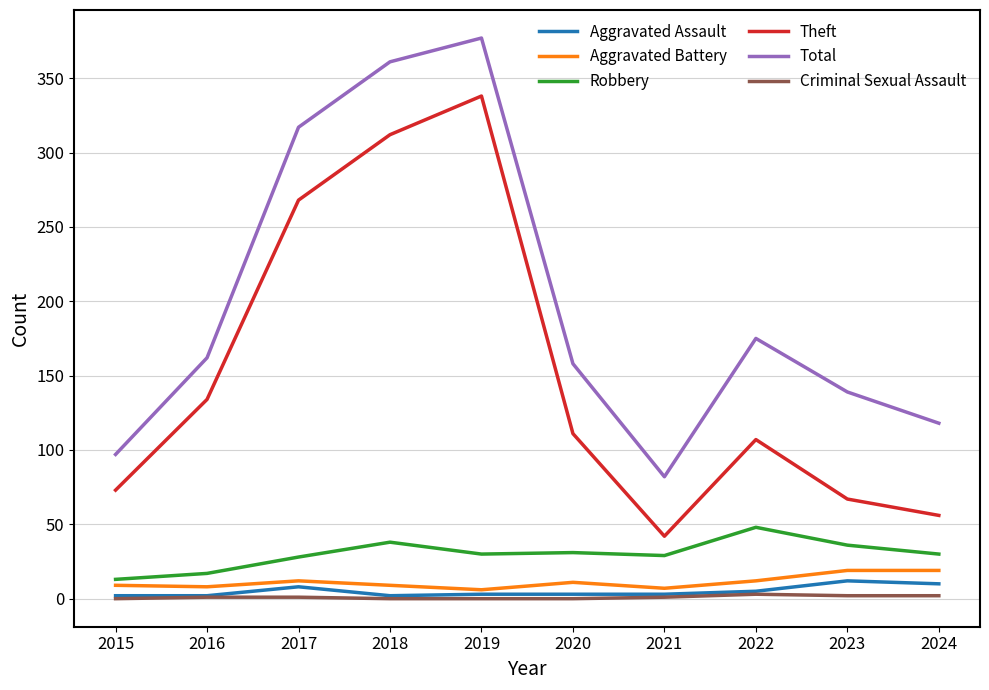

What is the sum of the Aggravated Battery values at 2022 and 2021?

19